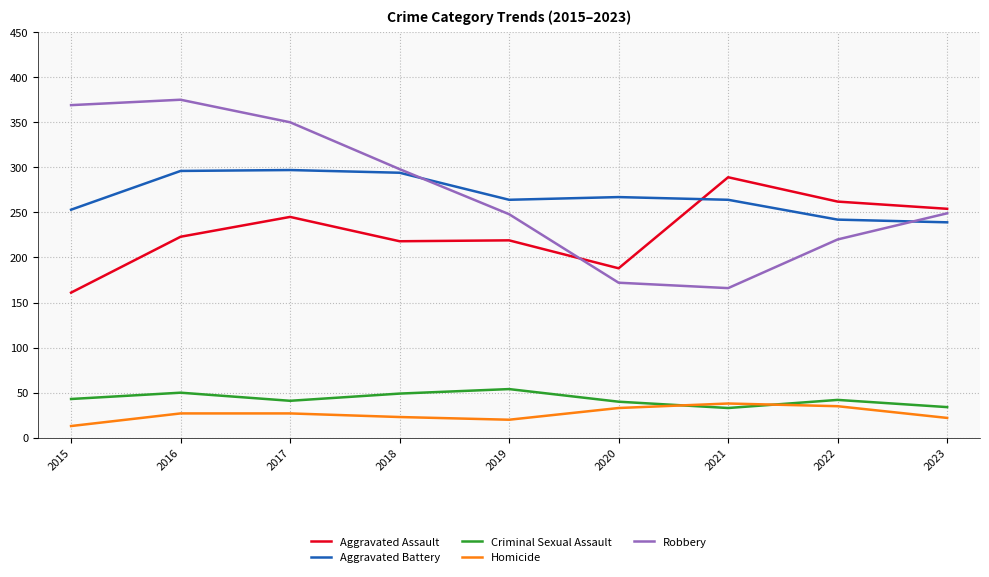

Does the chart display data point markers on the line(s)?

No